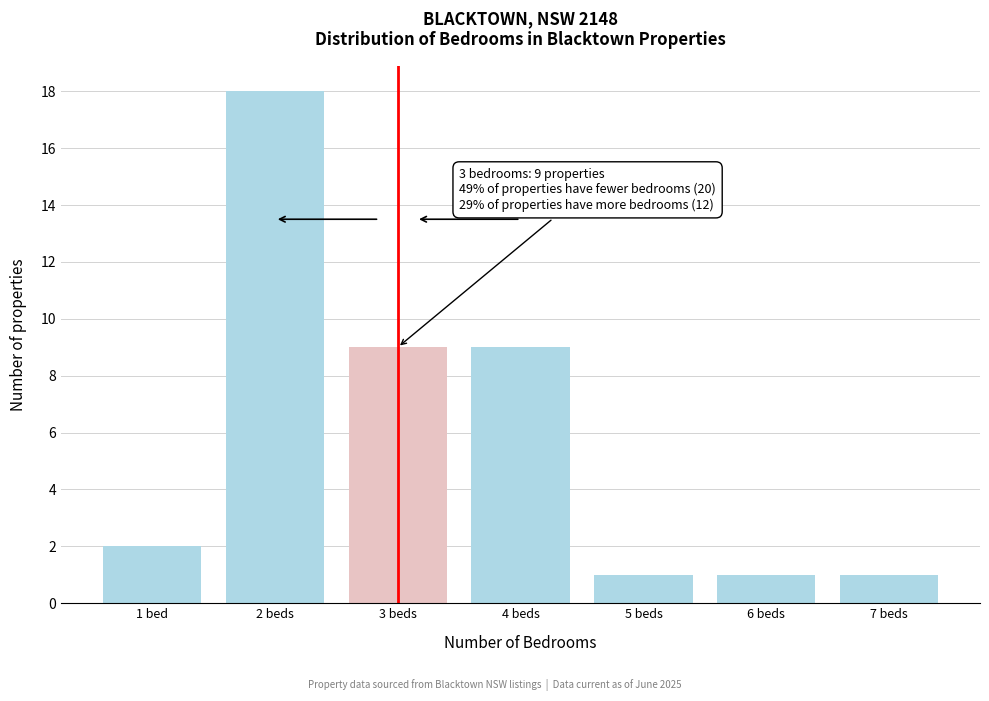

Reading right to left, transcribe all the data shown in this chart.

1	1	1	9	9	18	2